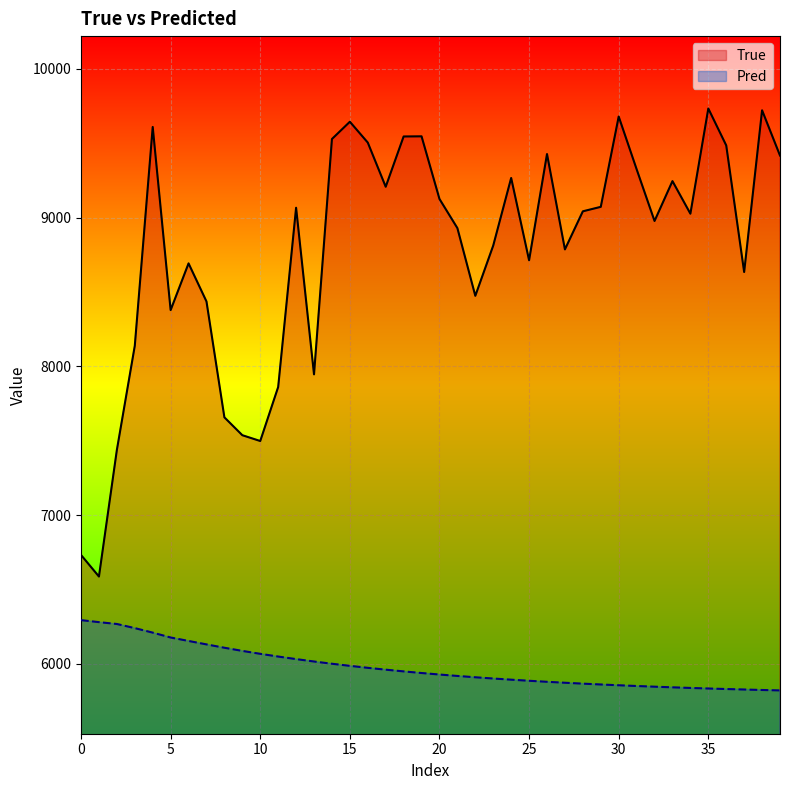

Which series has the largest range (max minus min)?

True